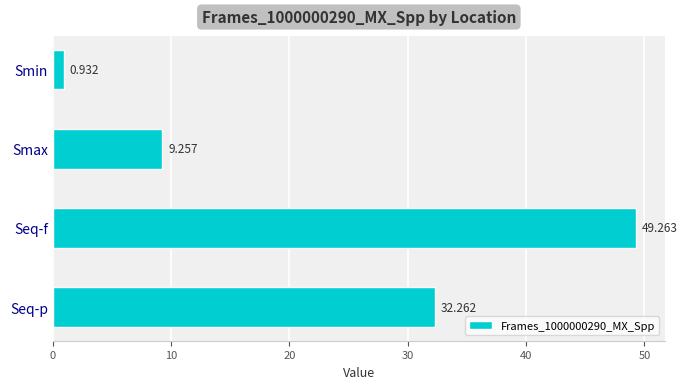

Between Seq-p and Seq-f, which is larger?

Seq-f